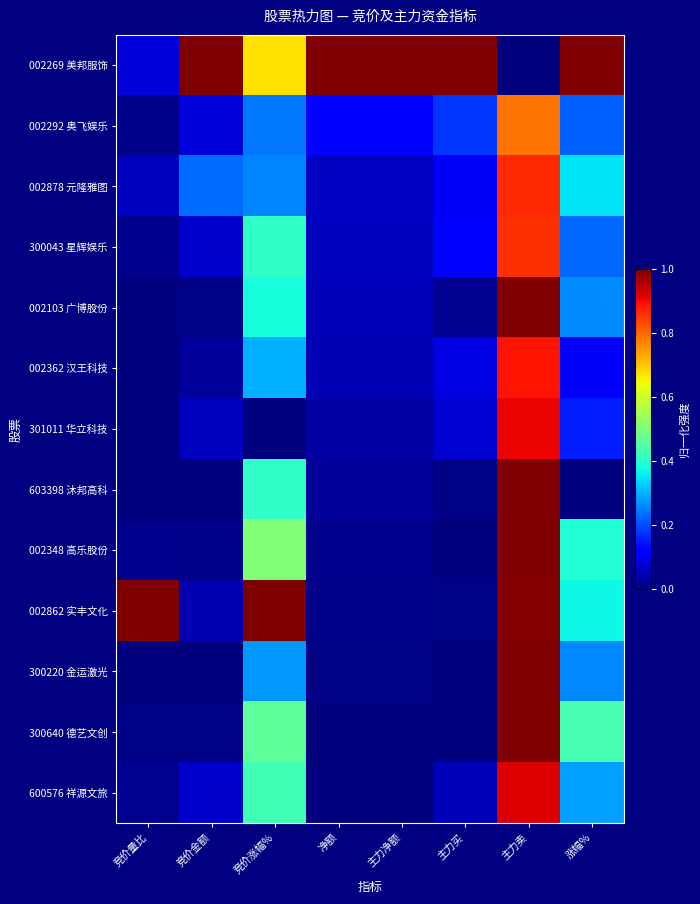

Rank the series by their maximum value, from lowest to highest.

002292 奥飞娱乐, 300043 星辉娱乐, 002878 元隆雅图, 002362 汉王科技, 301011 华立科技, 600576 祥源文旅, 002103 广博股份, 300640 德艺文创, 603398 沐邦高科, 300220 金运激光, 002269 美邦服饰, 002348 高乐股份, 002862 实丰文化